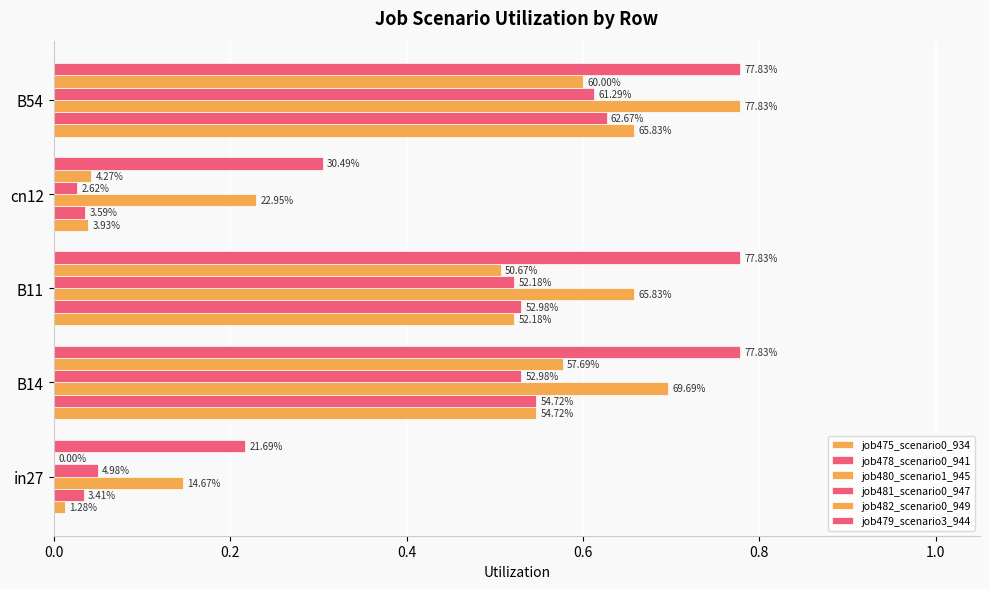

What is the difference between the maximum and minimum values in the job475_scenario0_934 series?

0.6